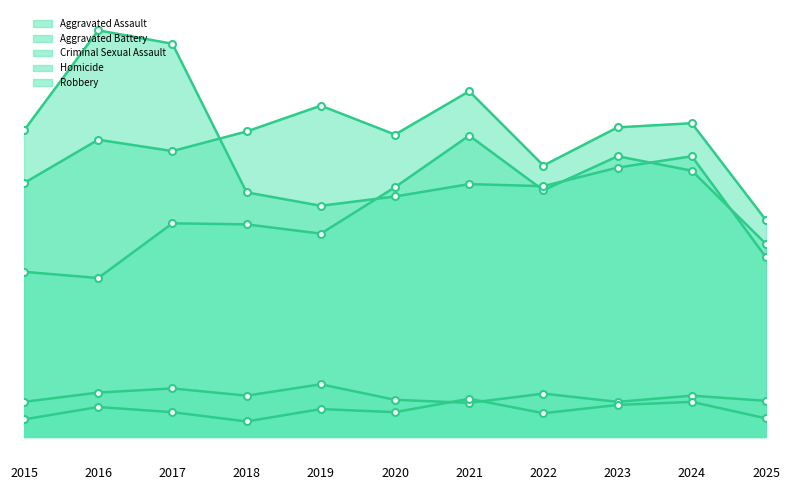

Which label corresponds to the smallest value in the chart?

2018